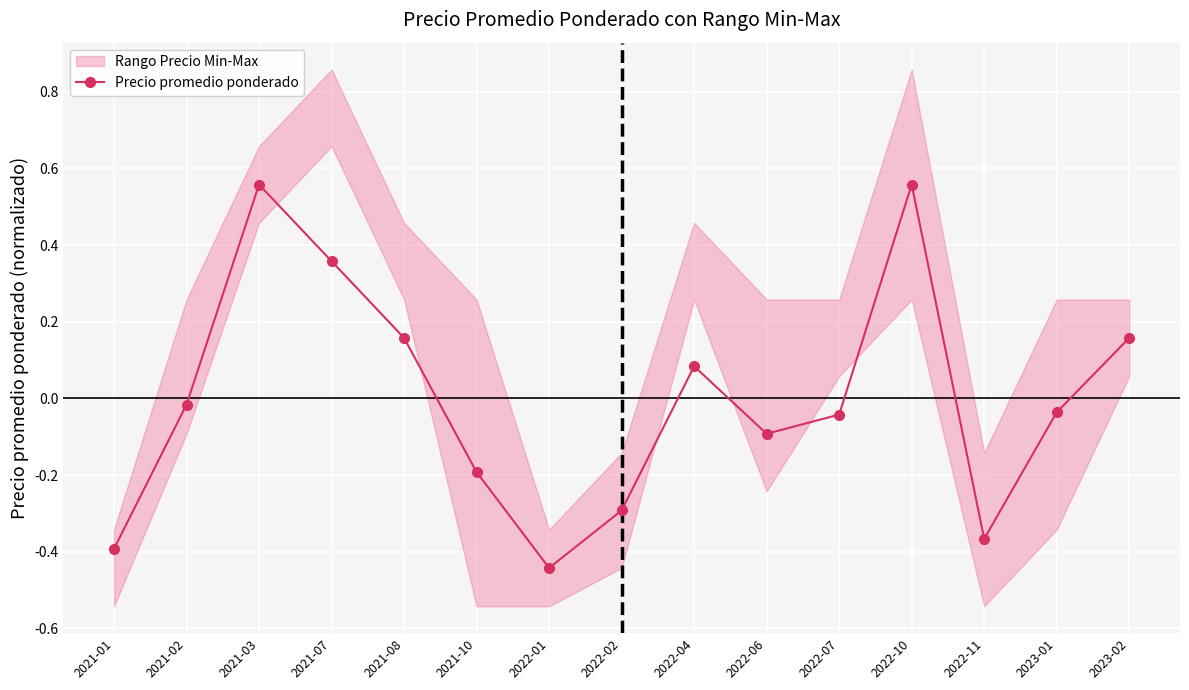

Reading left to right, list all the values displayed in this chart.

2021-01=-0.4	2021-02=-0.0	2021-03=0.6	2021-07=0.4	2021-08=0.2	2021-10=-0.2	2022-01=-0.4	2022-02=-0.3	2022-04=0.1	2022-06=-0.1	2022-07=-0.0	2022-10=0.6	2022-11=-0.4	2023-01=-0.0	2023-02=0.2